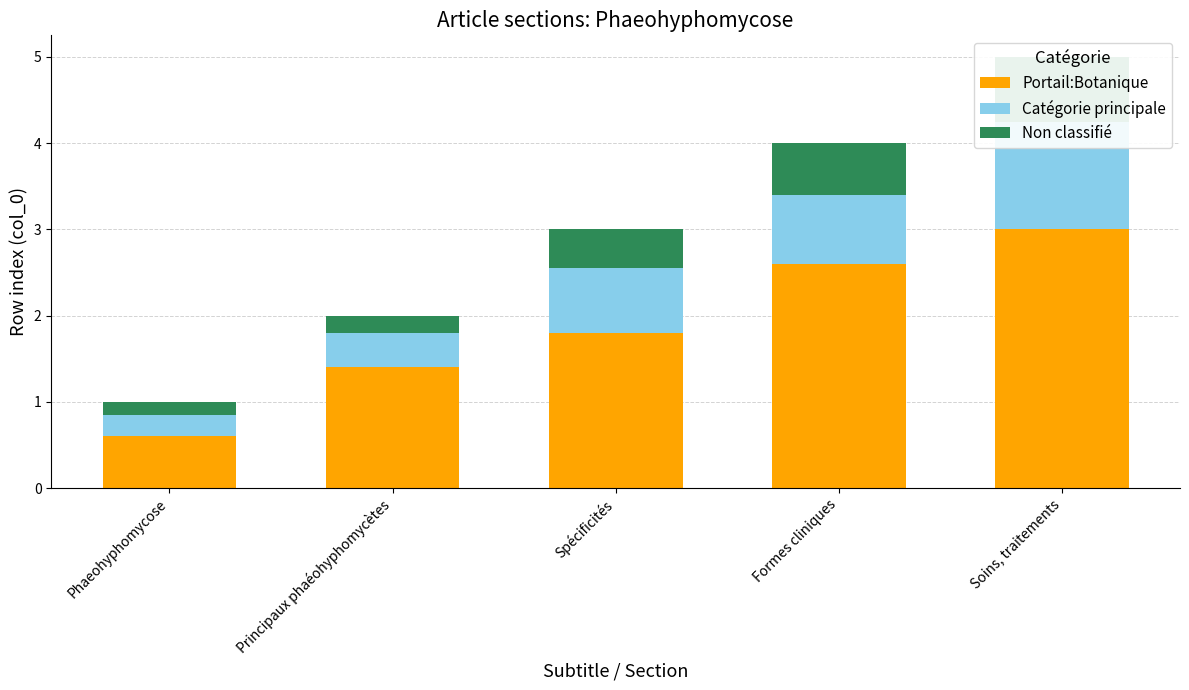

Which series has the widest spread of values?

Portail:Botanique